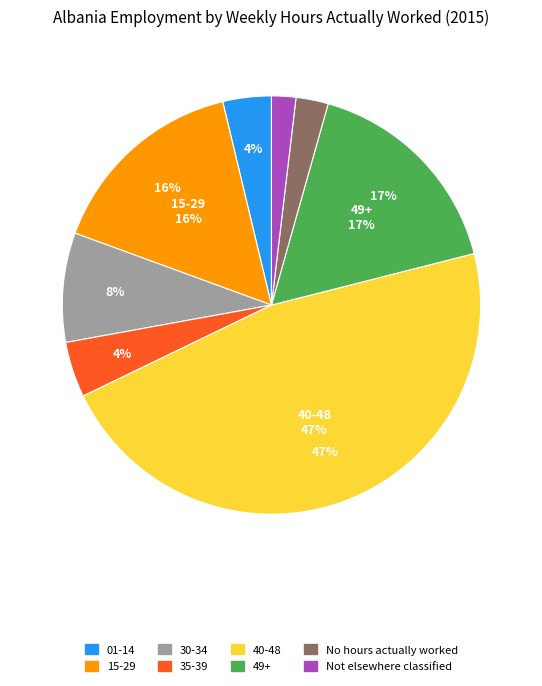

To the nearest percent, what percentage of the pie is 40-48?

47%